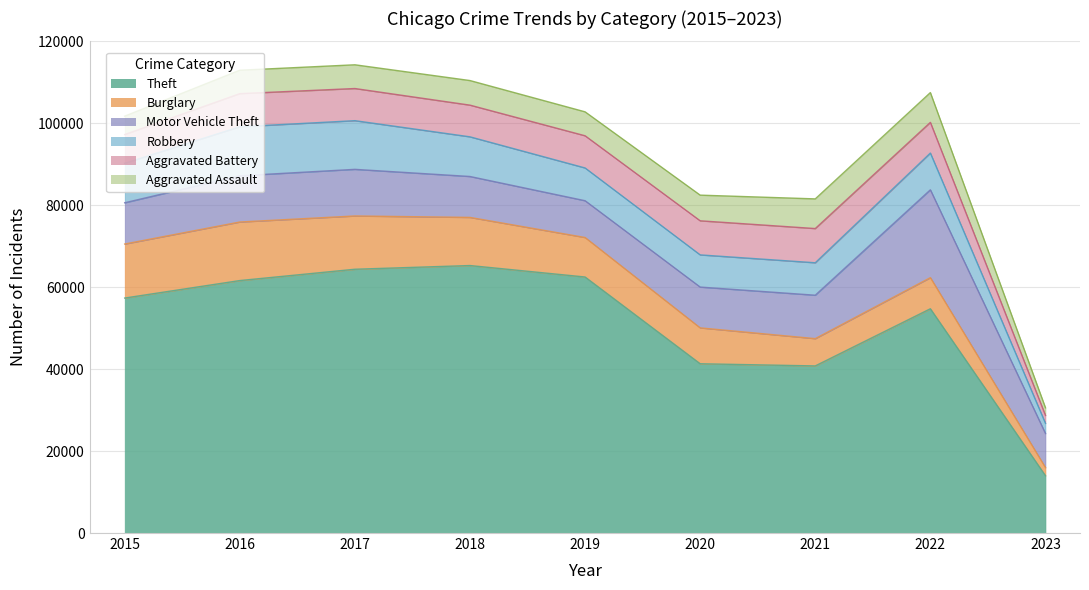

What is the difference between the Aggravated Battery values at 2015 and 2016?

1067